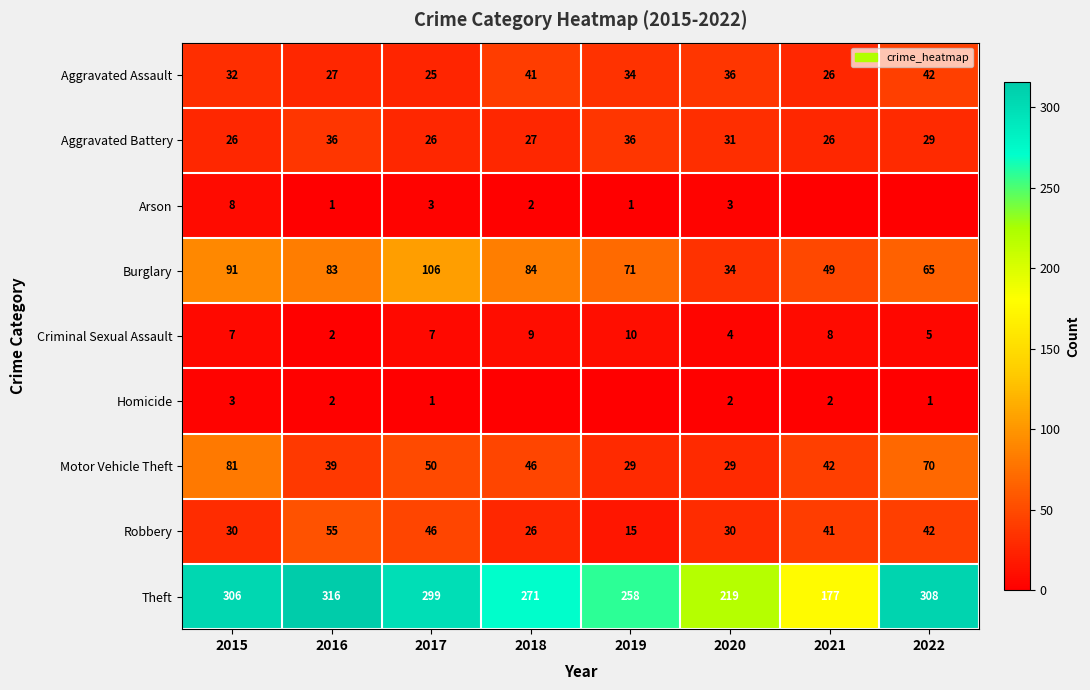

What is the difference between the highest and lowest values at 2017?

298